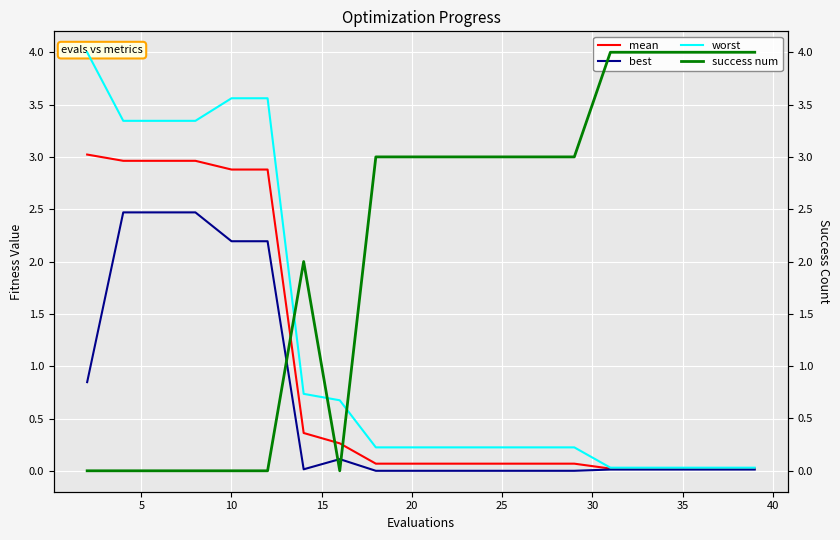

In success num, how many points are higher than both neighbors (excluding endpoints)?

1